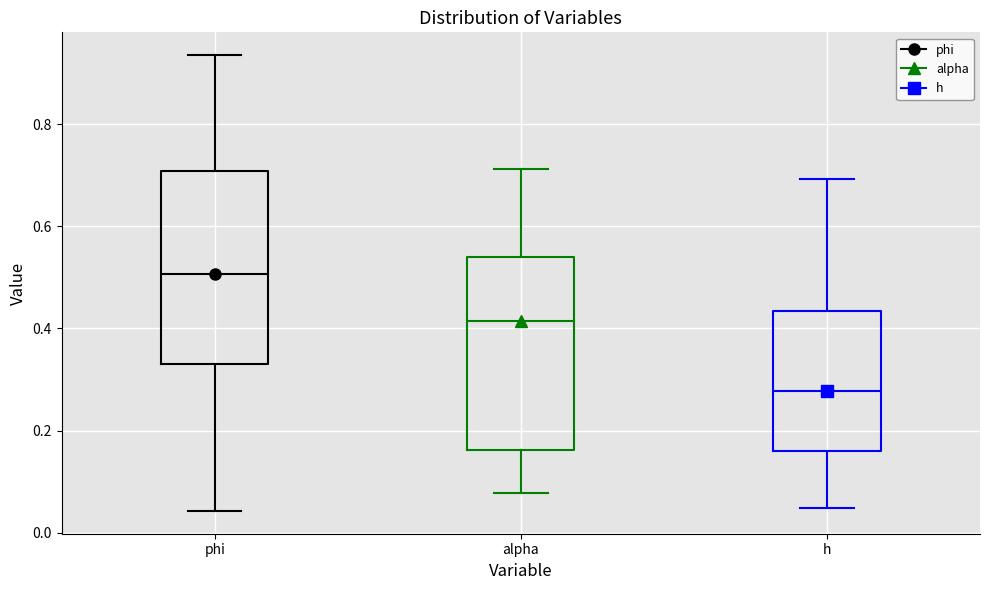

Where is the upper edge of the box for h on the y-axis? The values are not printed on the chart, so give them approximately, as read against the axis.

0.44